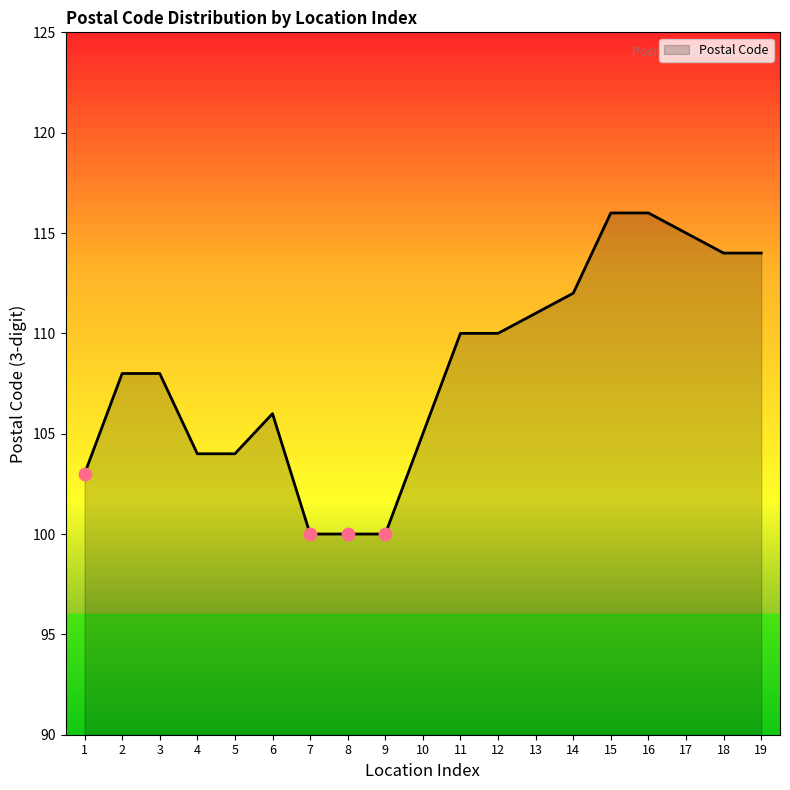

Which has a higher value, 19 or 10?

19